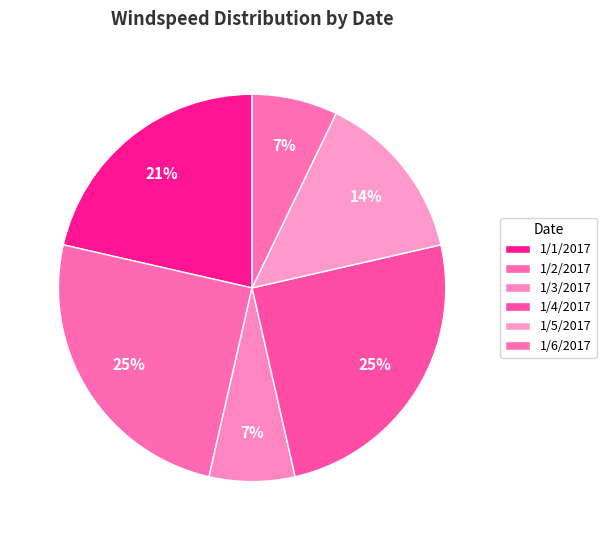

How many segments does this pie chart have?

6